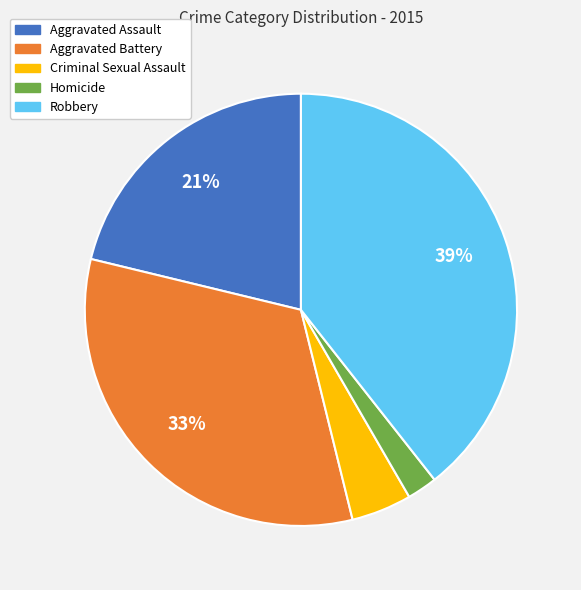

To the nearest percent, what percentage of the pie is Homicide?

2%